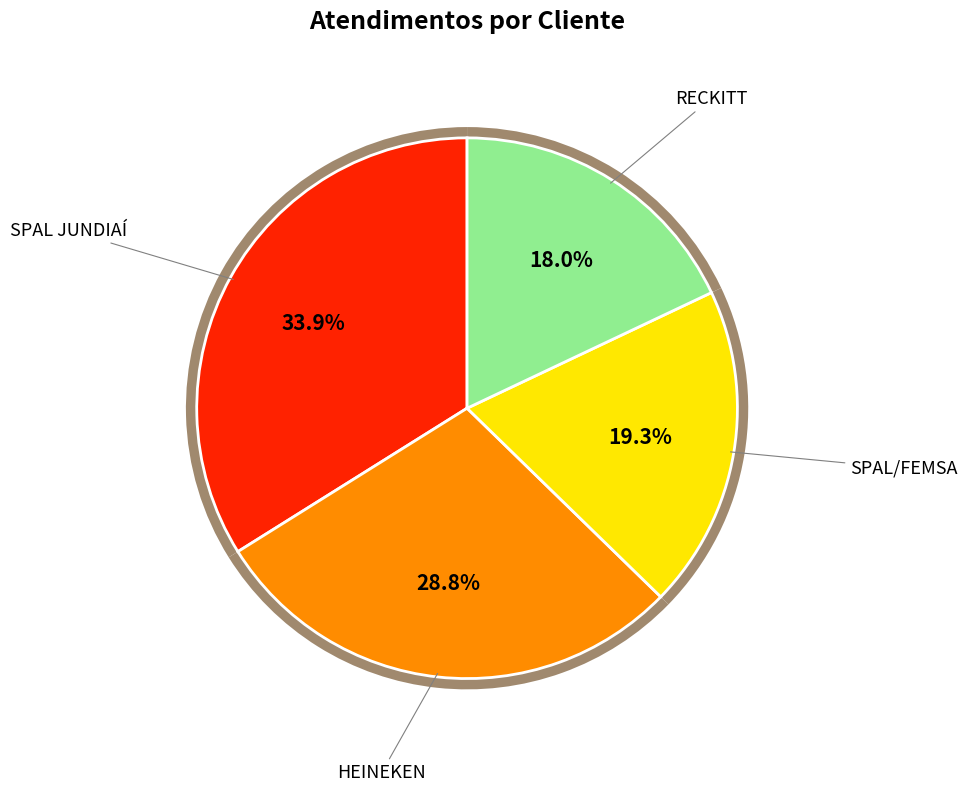

True or false: SPAL/FEMSA accounts for 26% of the total.

False